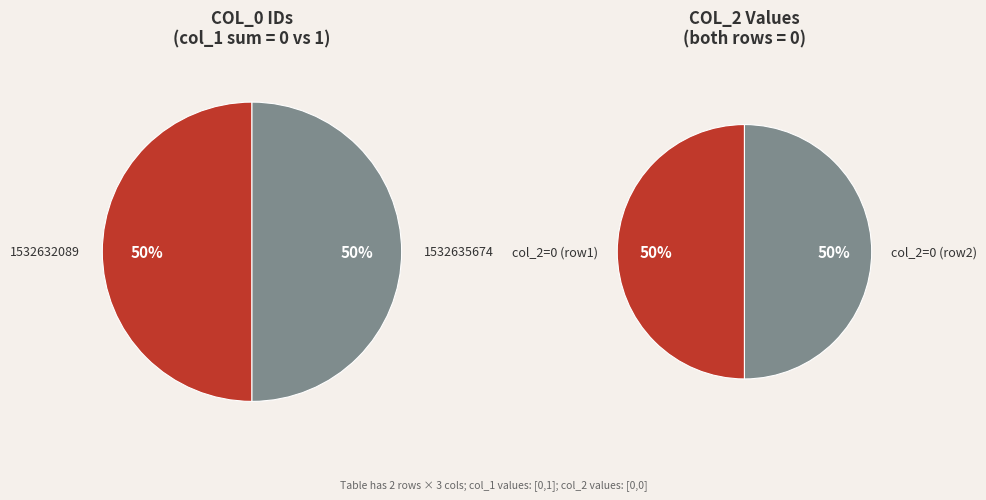

Rank the categories by value from highest to lowest.

1532635674, 1532632089